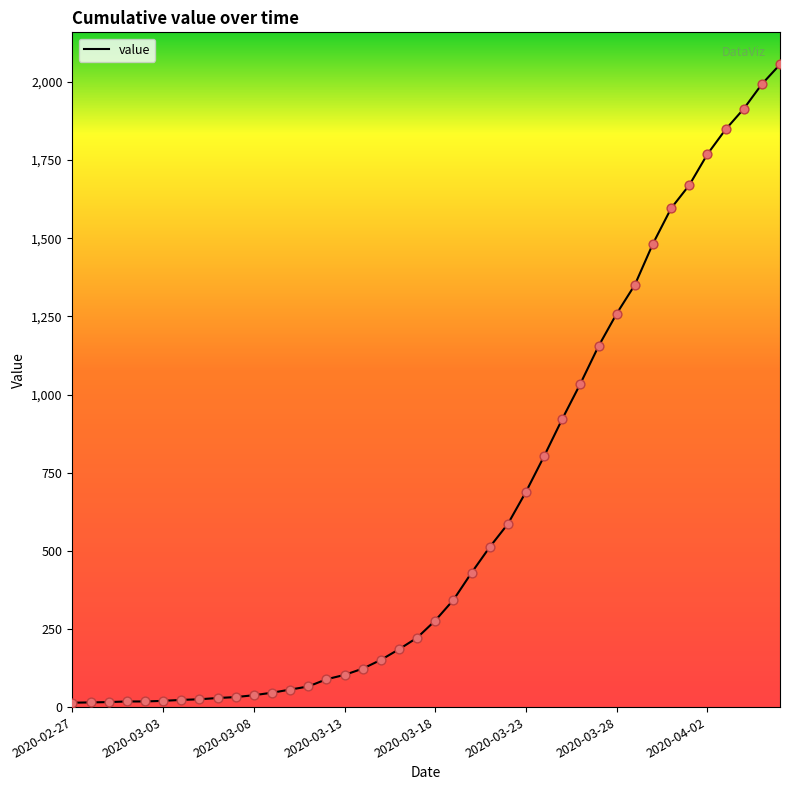

What is the greatest value displayed?

2056